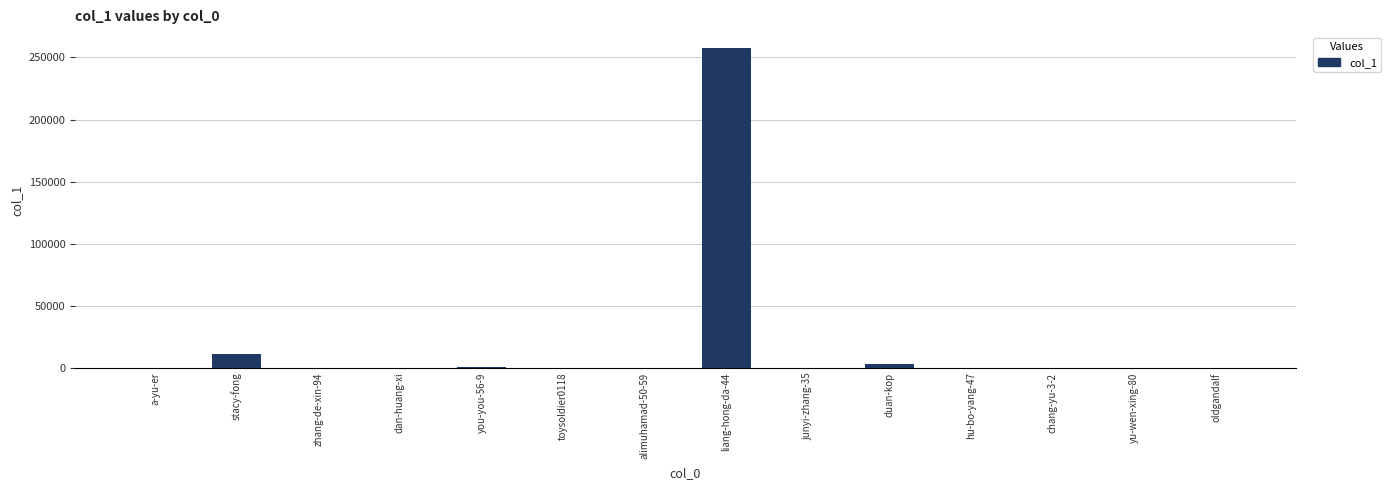

Is it true that the value at dan-huang-xi is 31?

True